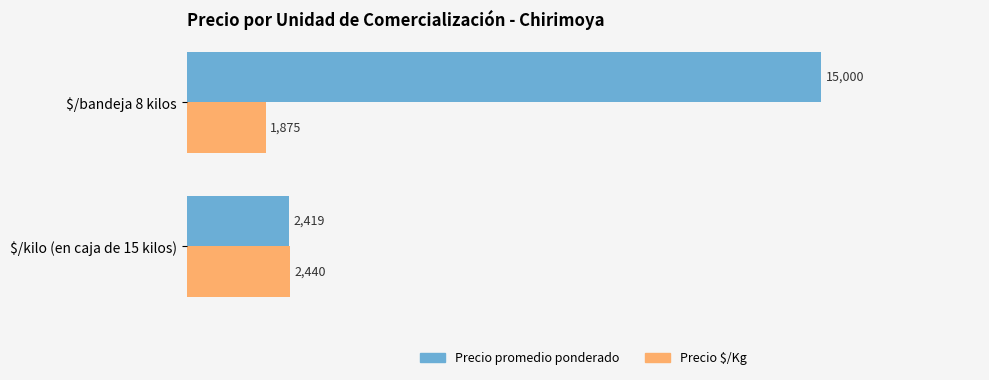

Which category has the highest value in the Precio $/Kg series?

$/kilo (en caja de 15 kilos)